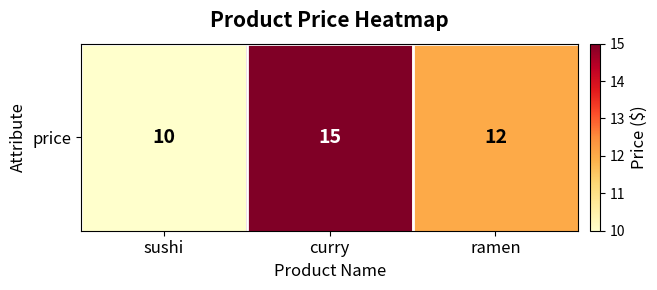

How many data points does each series have?

3